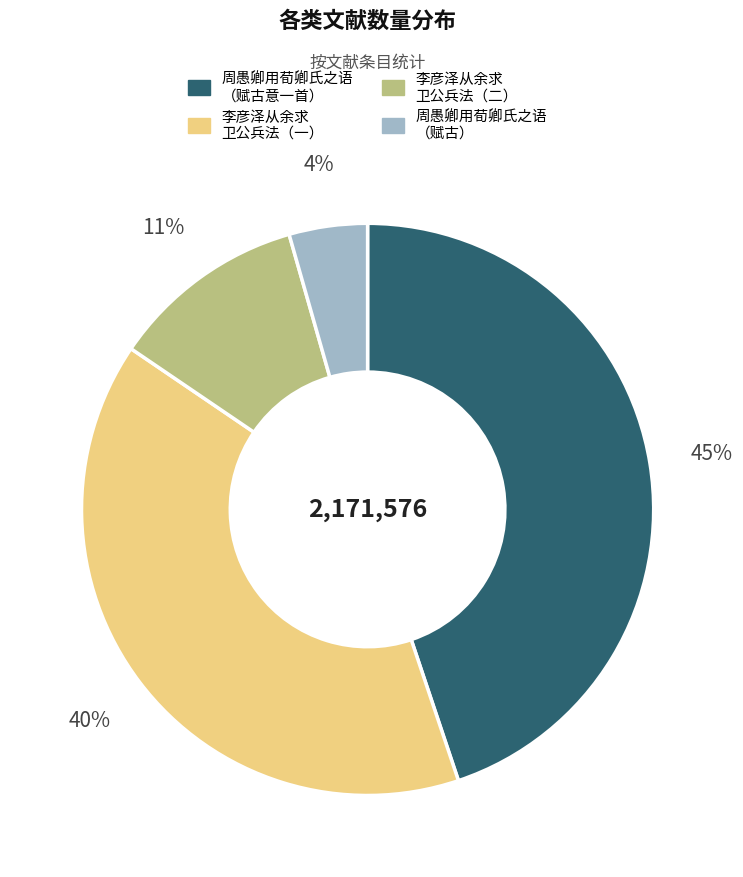

Which category has the smallest portion of the pie?

周愚卿用荀卿氏之语 （赋古）